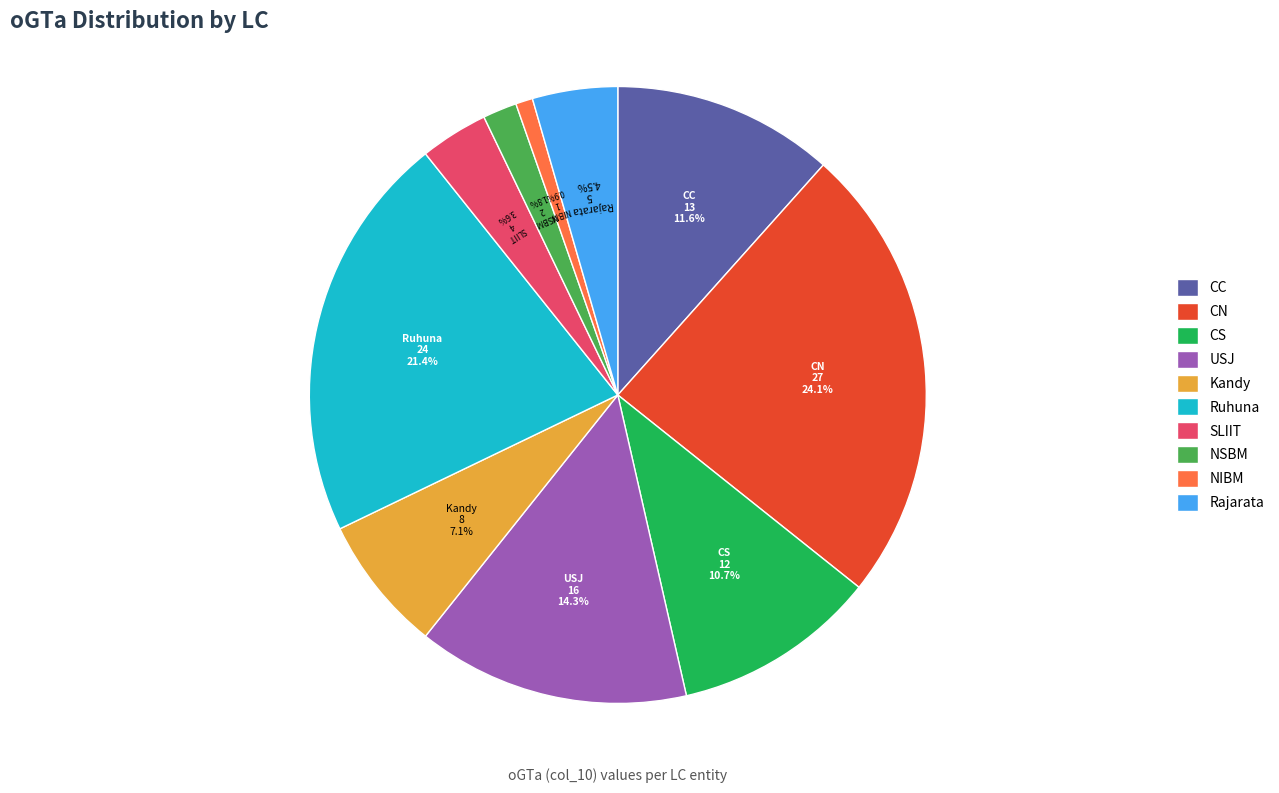

What percentage is the Ruhuna slice, to the nearest percent?

21%